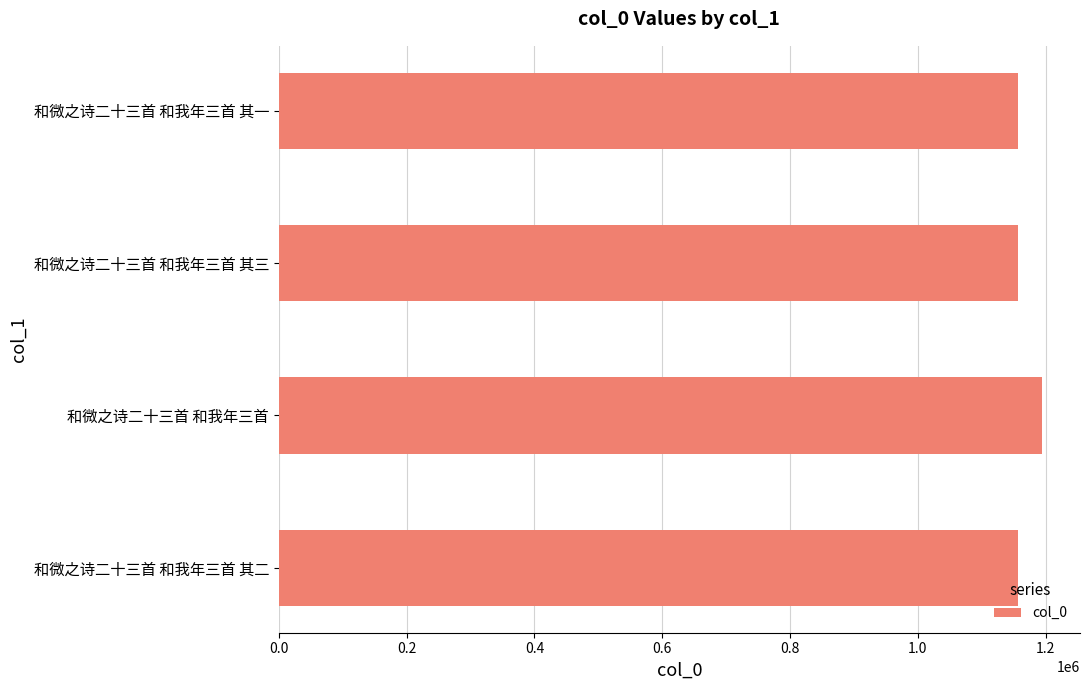

The value at 和微之诗二十三首 和我年三首 其三 is 1157309. True or false?

True